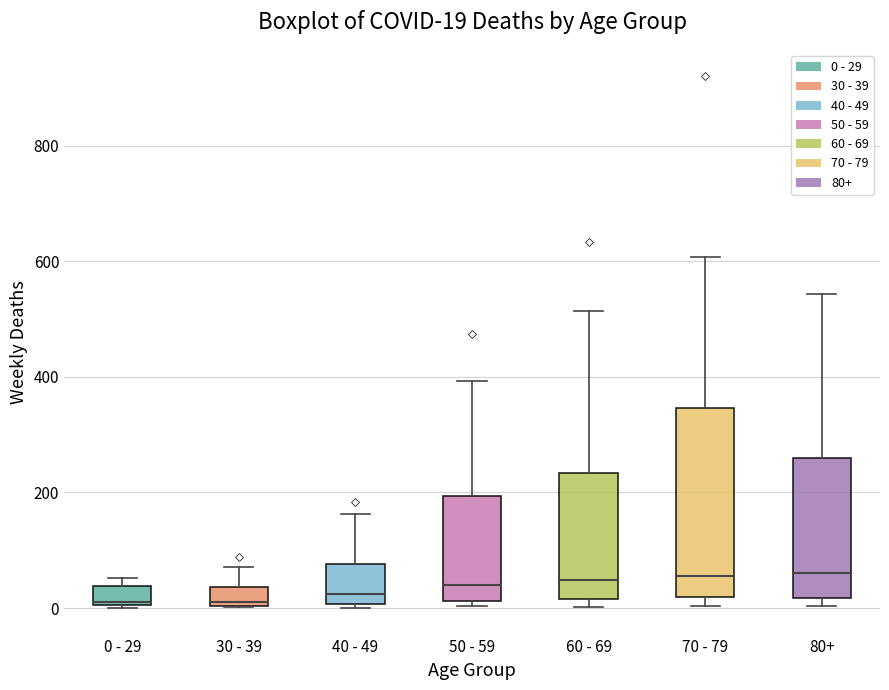

Which box is the tallest, from its lower edge to its upper edge?

70 - 79